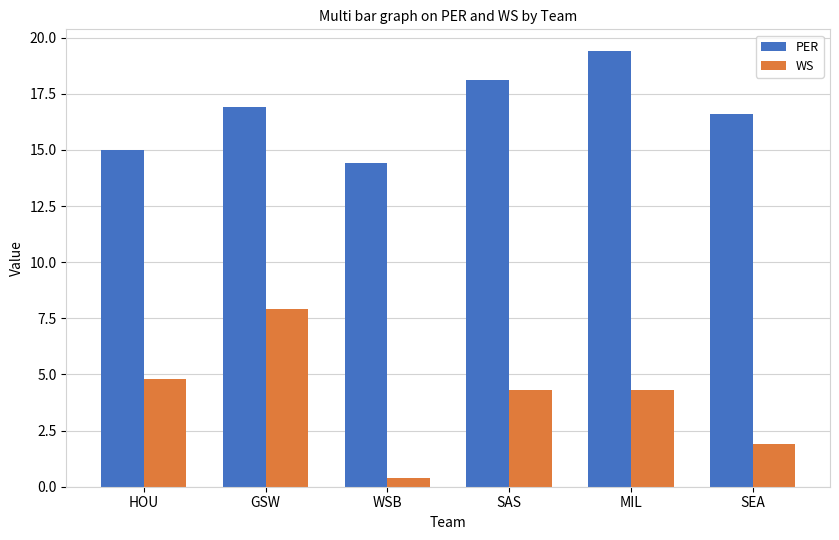

Rank the series by their average value, from highest to lowest.

PER, WS